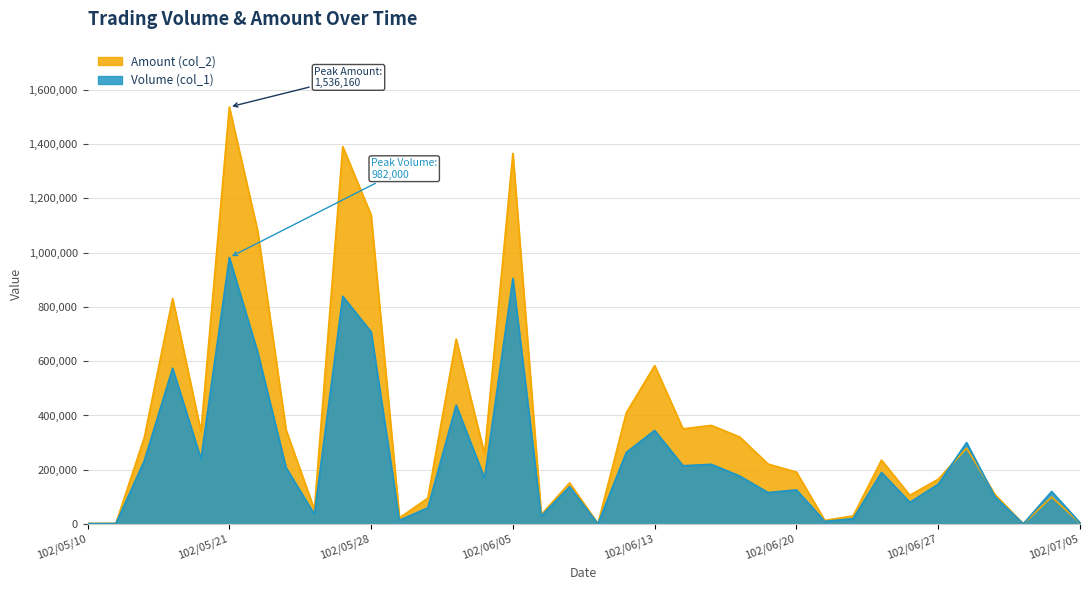

What is the label of the 19th point from the left?

102/06/10